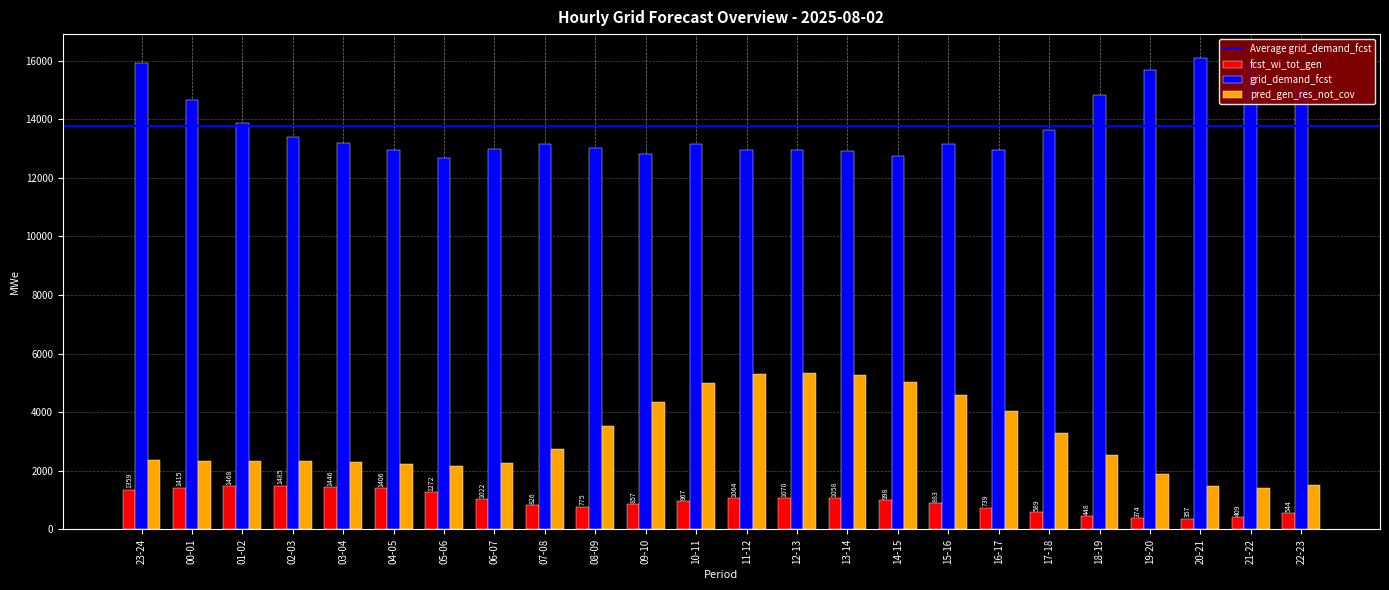

What position from the left is 06-07?

8